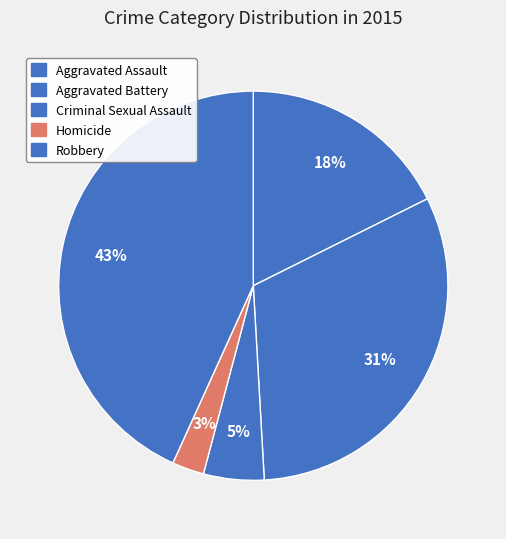

To the nearest percent, what is the average slice percentage?

20%